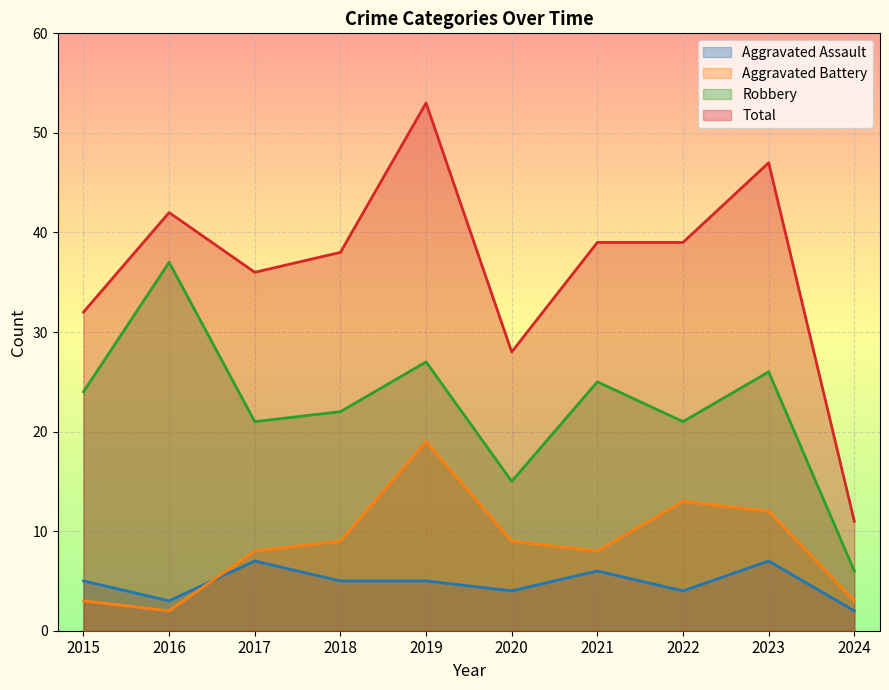

How many Aggravated Assault values are between 4 and 6?

6